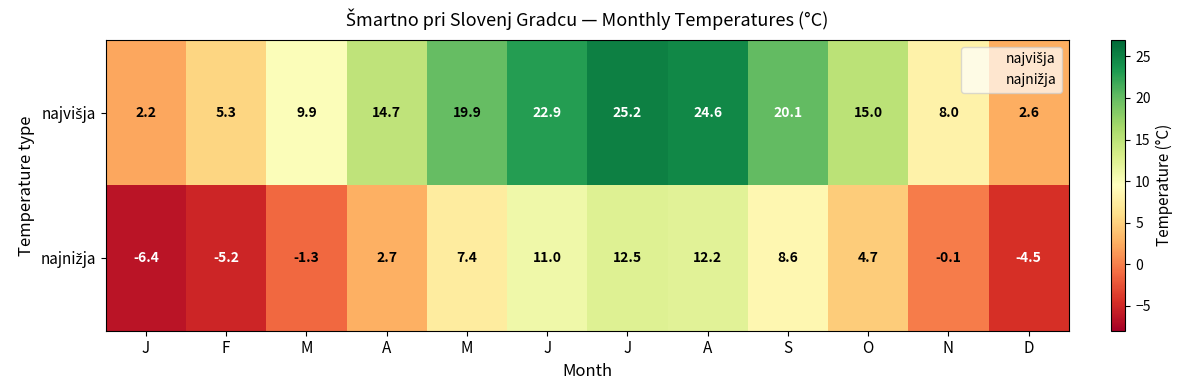

Which series has the largest total across all categories?

najvišja